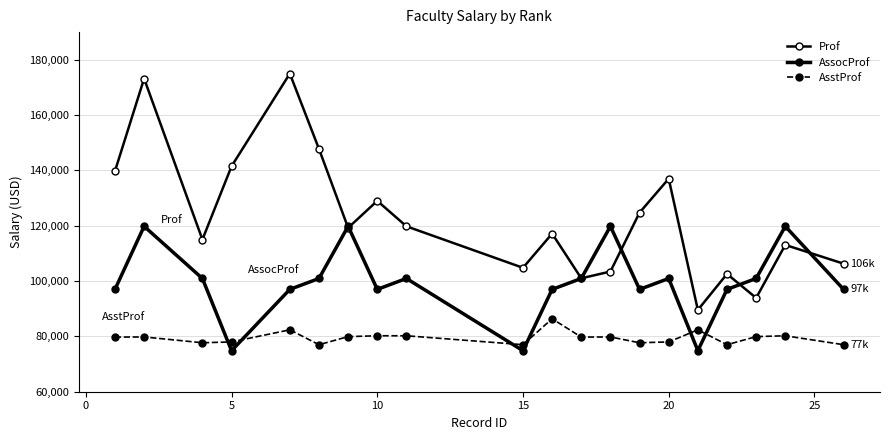

How many times do Prof and AssocProf cross each other?

6